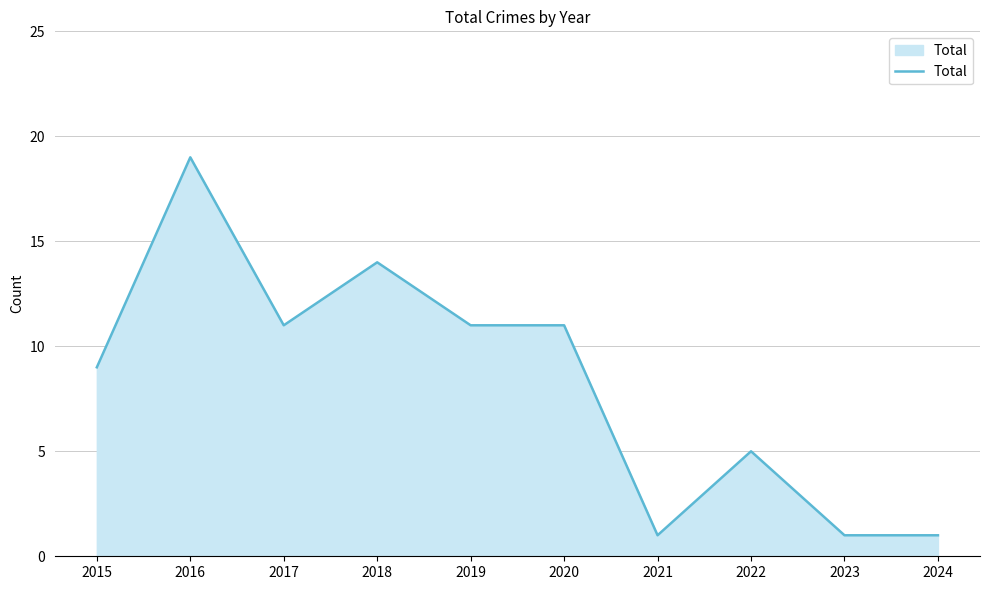

Reading right to left, what are all the values shown in this chart?

1	1	5	1	11	11	14	11	19	9